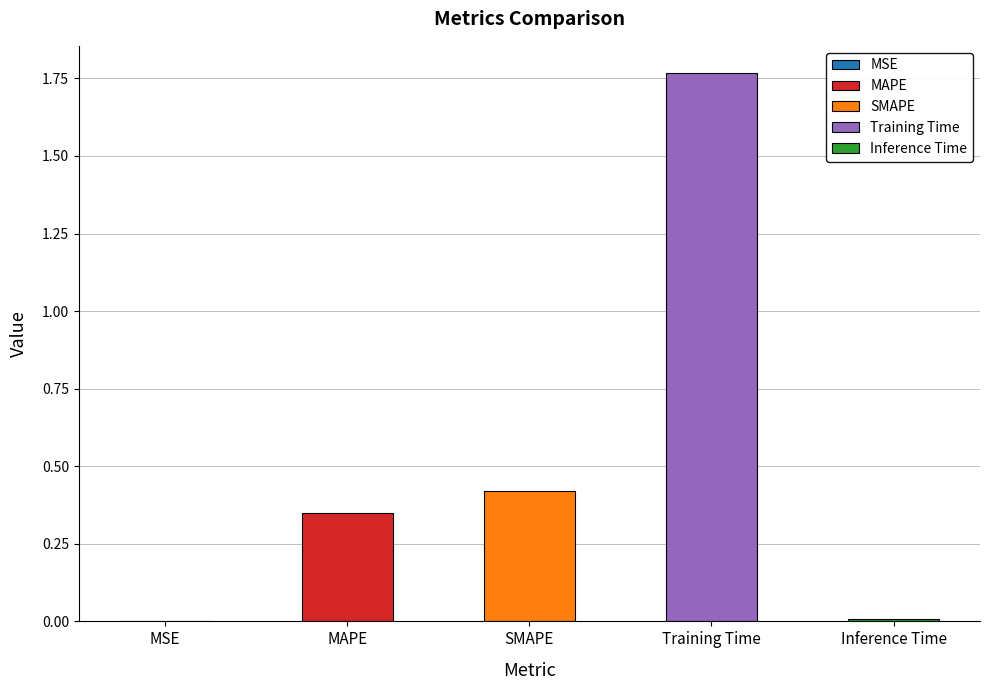

List the labels in order of value, largest first.

Training Time, SMAPE, MAPE, Inference Time, MSE